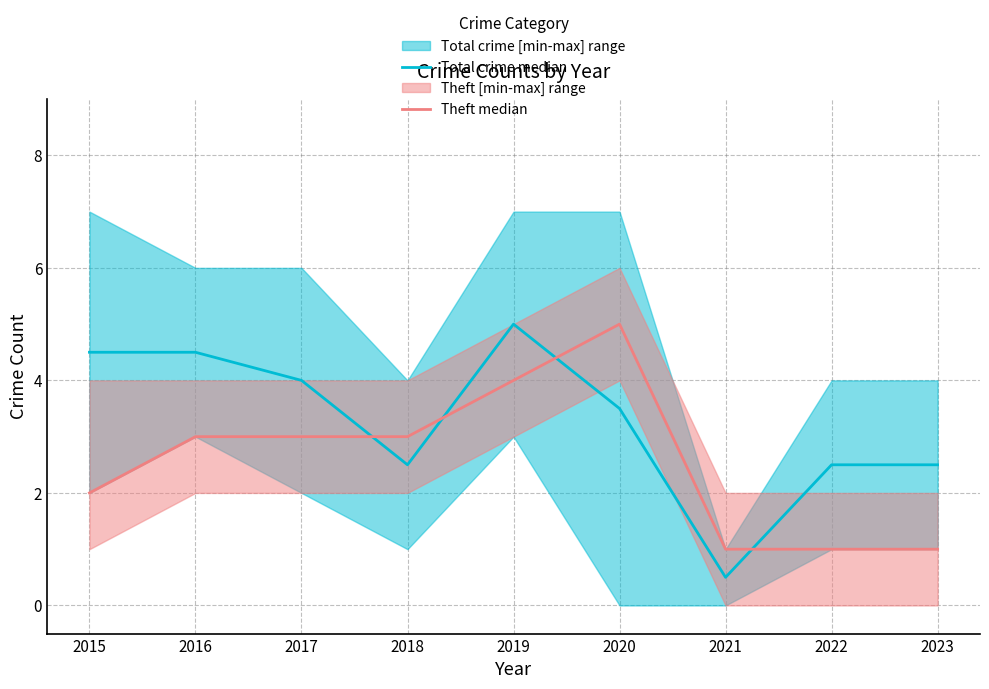

True or false: Total crime median has a value of 2.5 at 2018.

True